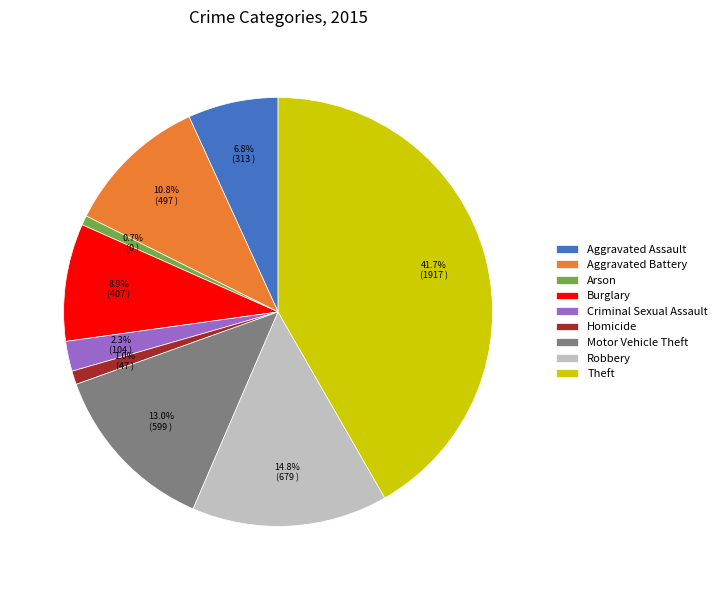

How much of the chart is everything except Robbery?

85.2%